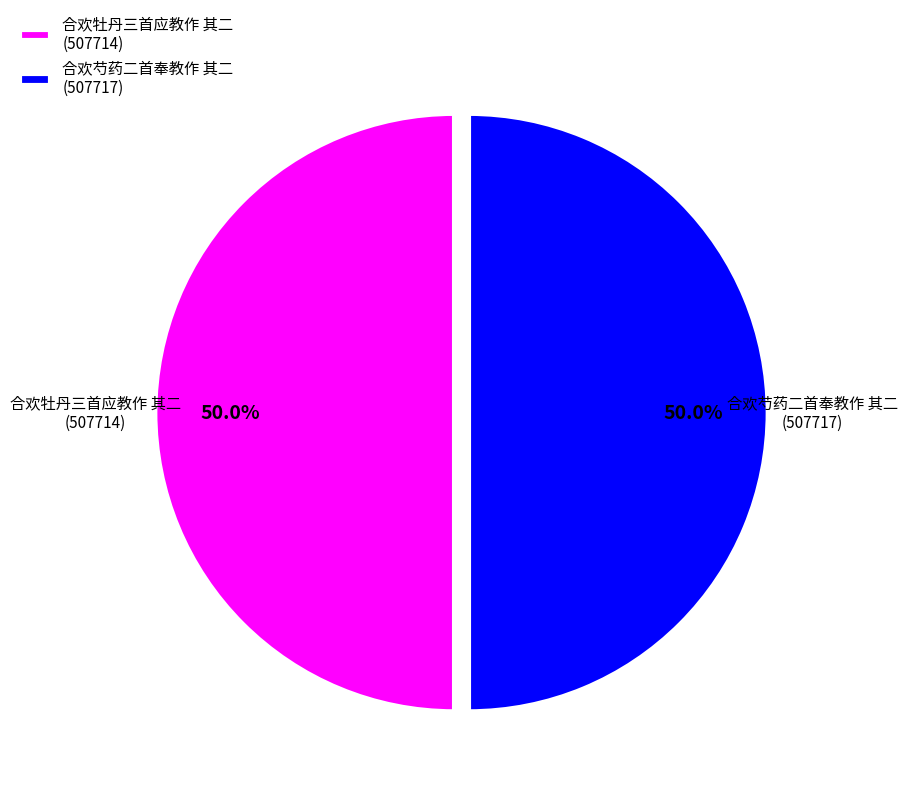

Count the number of slices in the pie.

2